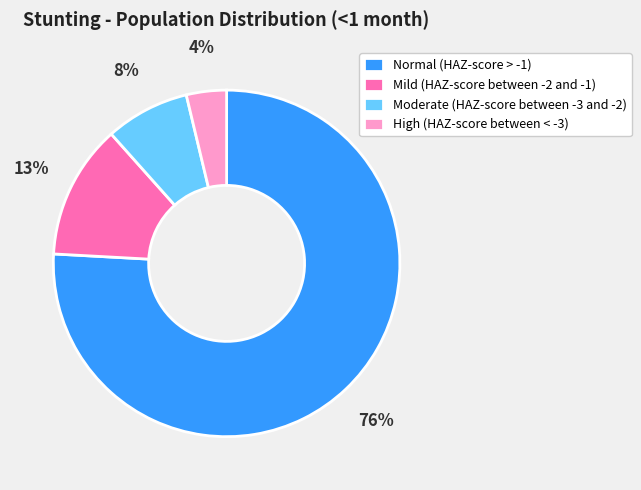

Which category has the biggest portion of the pie?

Normal (HAZ-score > -1)